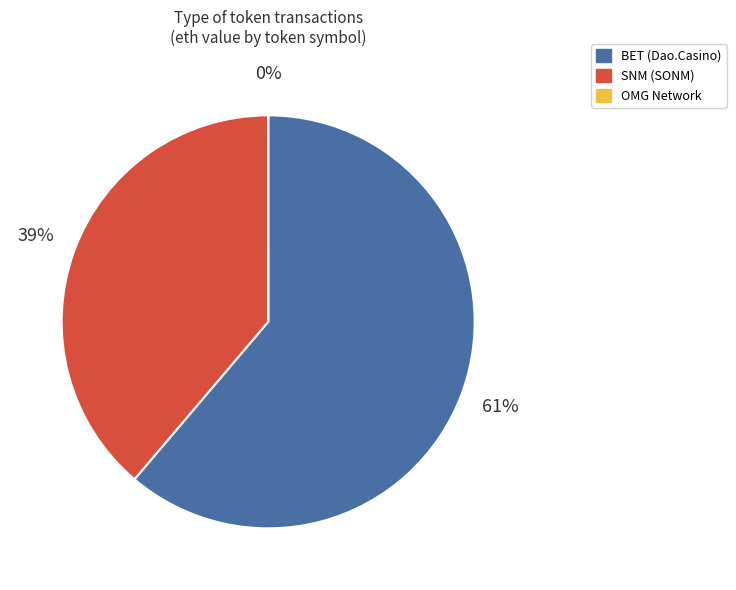

Which slice is the largest?

BET (Dao.Casino)